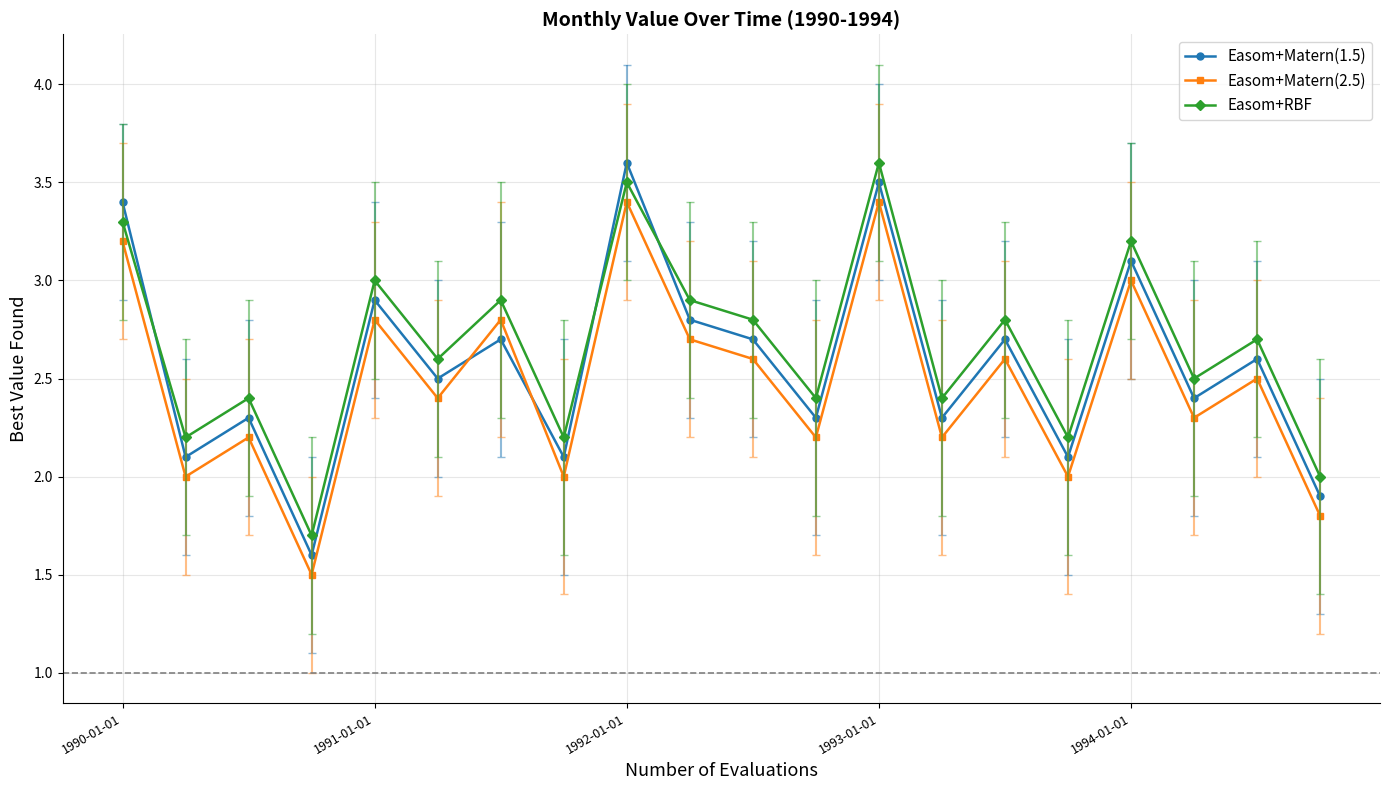

True or false: Easom+Matern(2.5) and Easom+Matern(1.5) intersect in this chart.

True